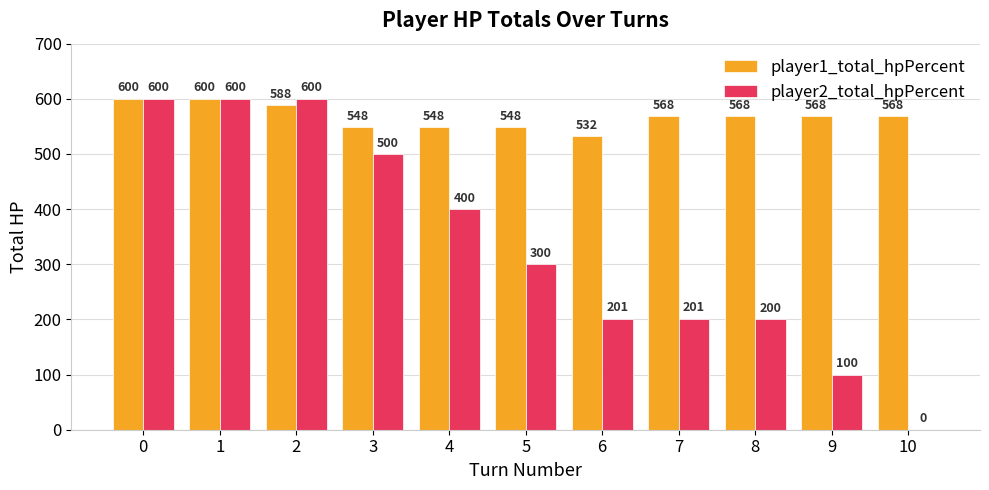

The value of player2_total_hpPercent at 0 is 600. True or false?

True